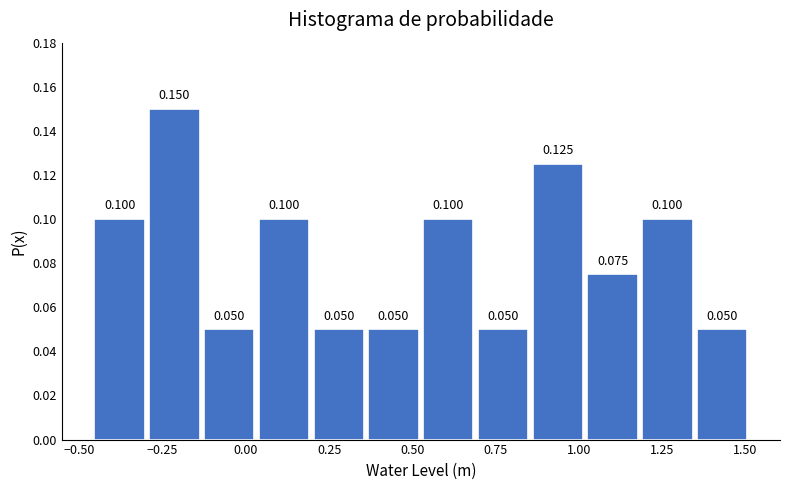

Read against the x-axis, roughly where is the centre of the tallest bar?

-0.20